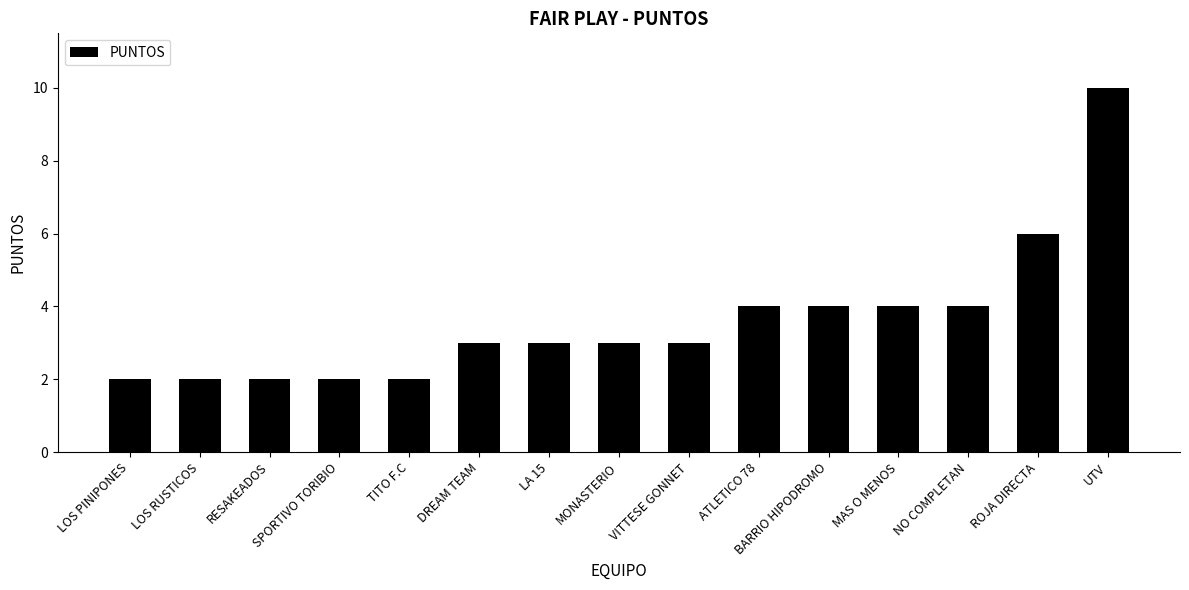

How many data points does each series have?

15